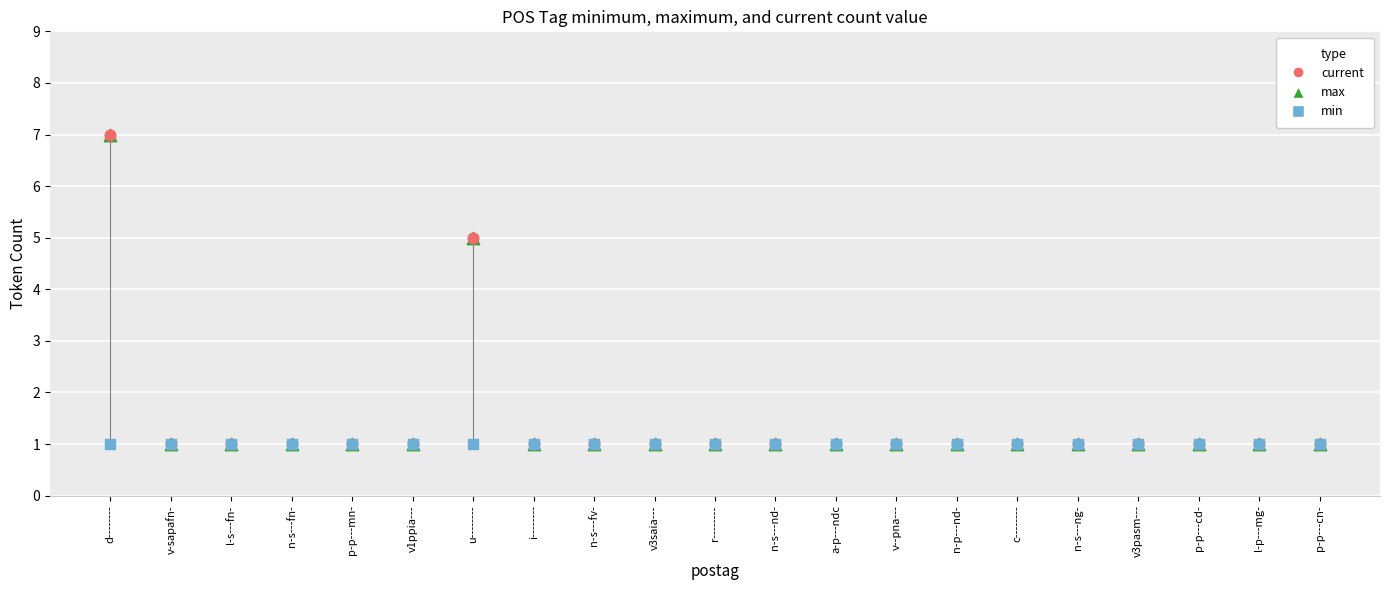

Which series reaches the minimum Y coordinate?

max